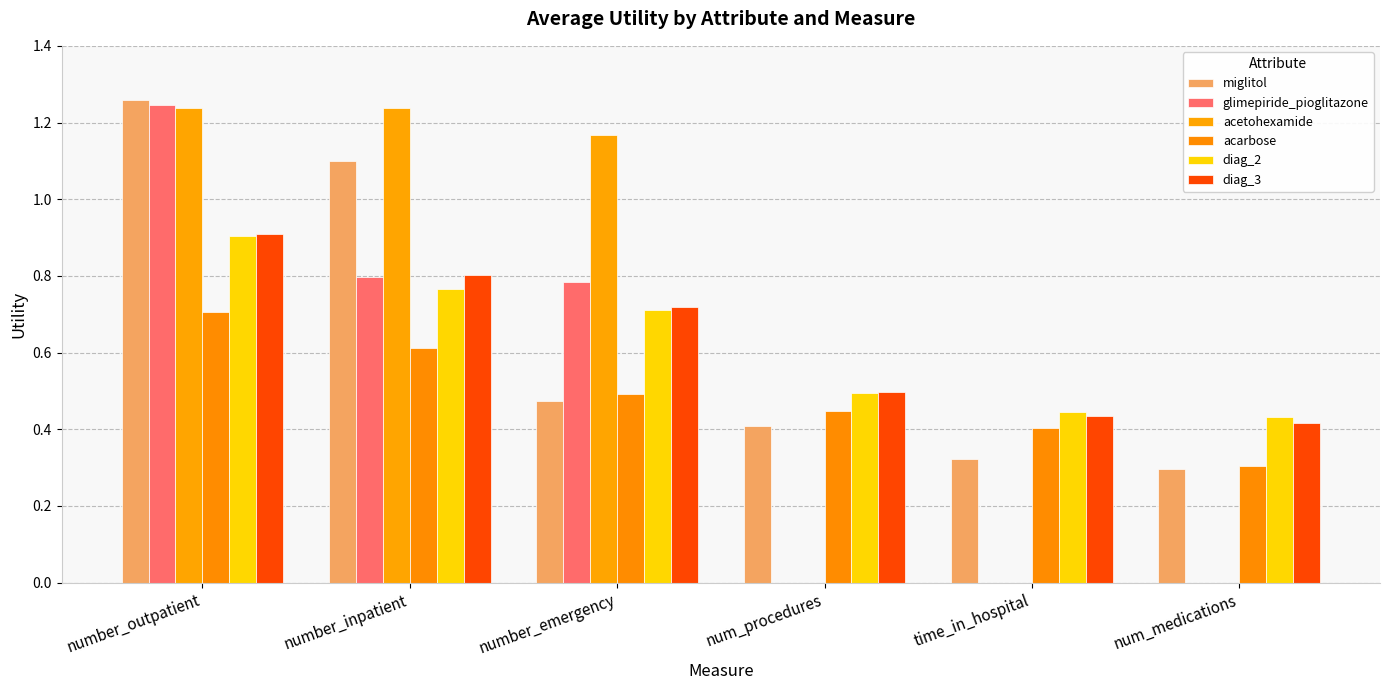

How many groups of bars are there?

6